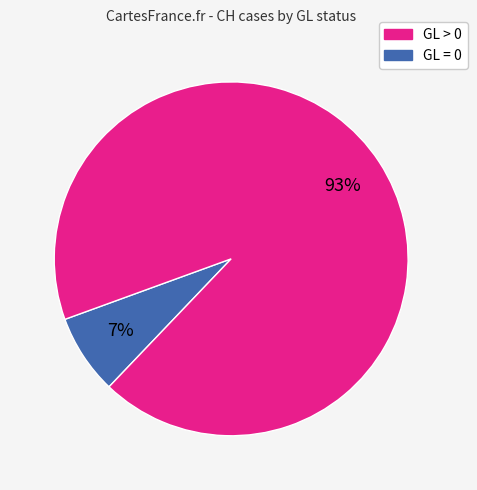

Does any single category account for the majority?

Yes